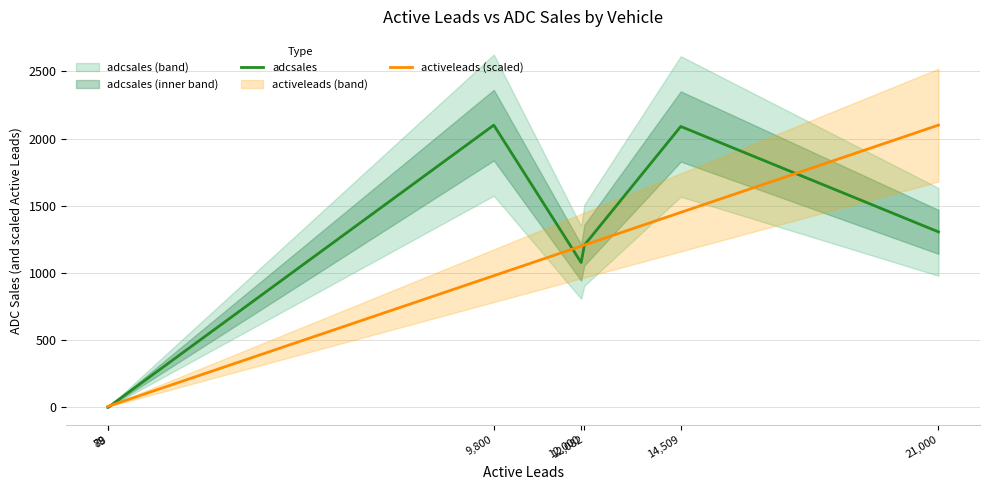

Reading left to right, list all the values displayed in this chart.

adcsales: 78=1.0	89=2.0	9,800=2100.0	12,000=1078.0	12,082=1208.0	14,509=2090.0	21,000=1306.0
activeleads (scaled): 78=7.8	89=8.9	9,800=980.0	12,000=1200.0	12,082=1208.2	14,509=1450.9	21,000=2100.0